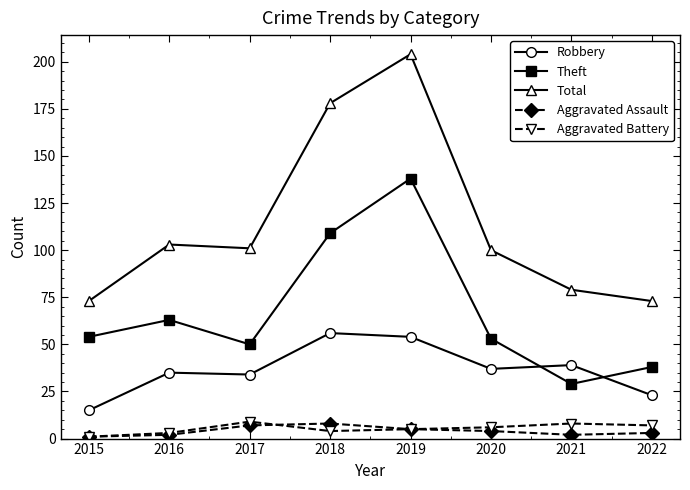

True or false: Robbery and Aggravated Battery cross at least once.

False